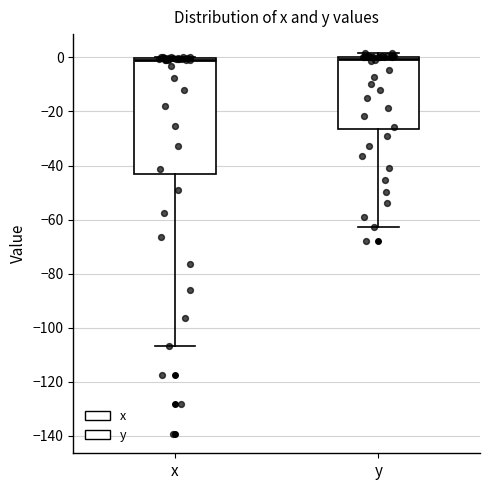

Reading left to right, read every box against the y-axis: the position of its median line, the range the box covers, and the ends of its whiskers. The values are not printed on the chart, so give them approximately, as read against the axis.

x: median 0 (just below the box's upper edge), box -44 to 0, whiskers -106 to 0
y: median 0 (just below the box's upper edge), box -26 to 0, whiskers -62 to 2